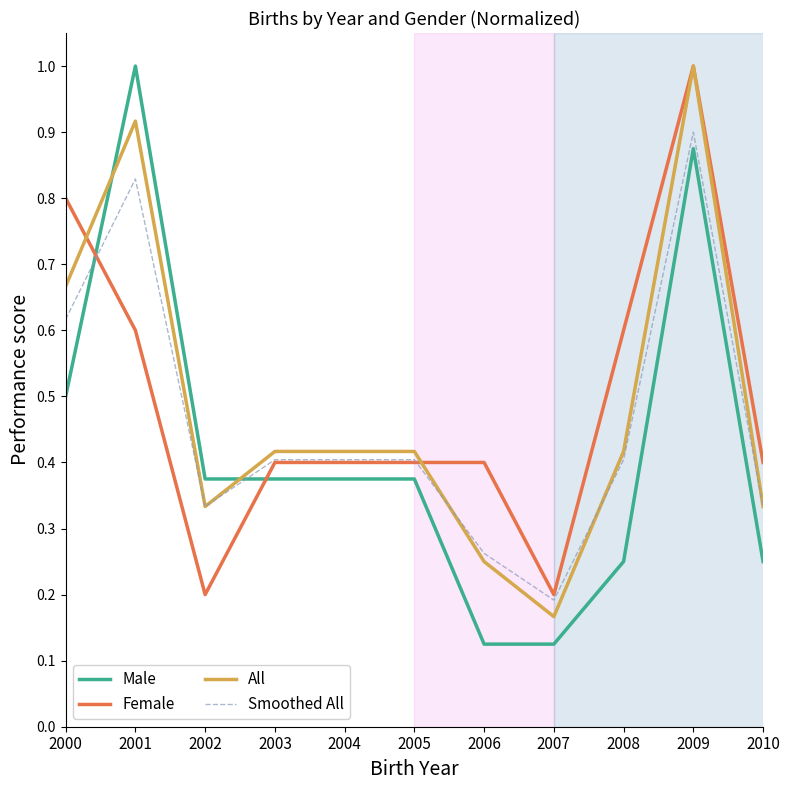

Which series ends up on top after the final intersection of Male and Female?

Female